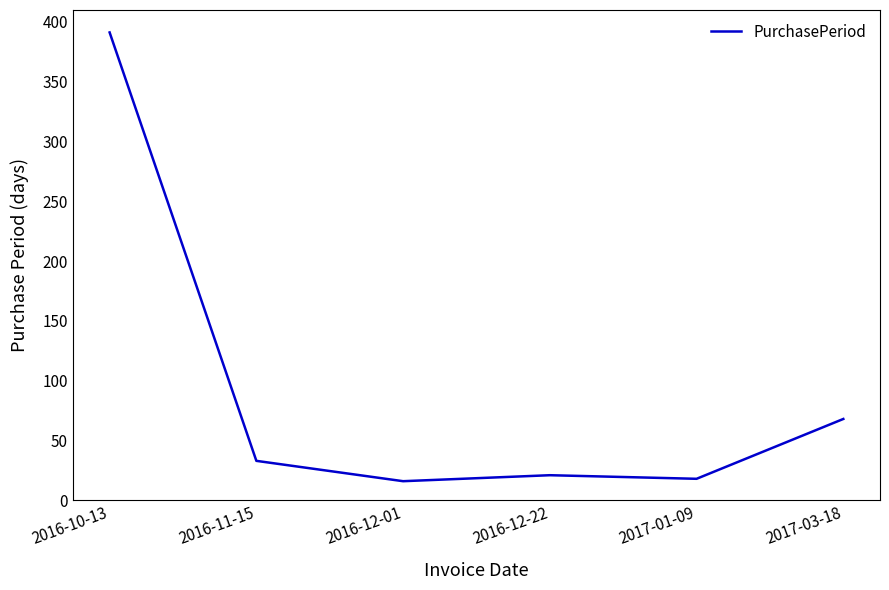

Read the value at 2016-10-13, to the nearest 50.

400